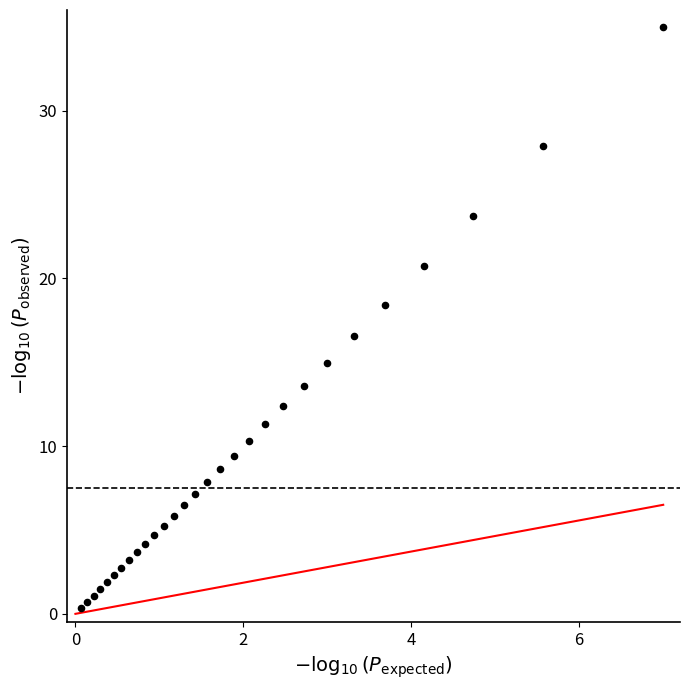

What Y value in the scatter plot is closest to 17?

16.6